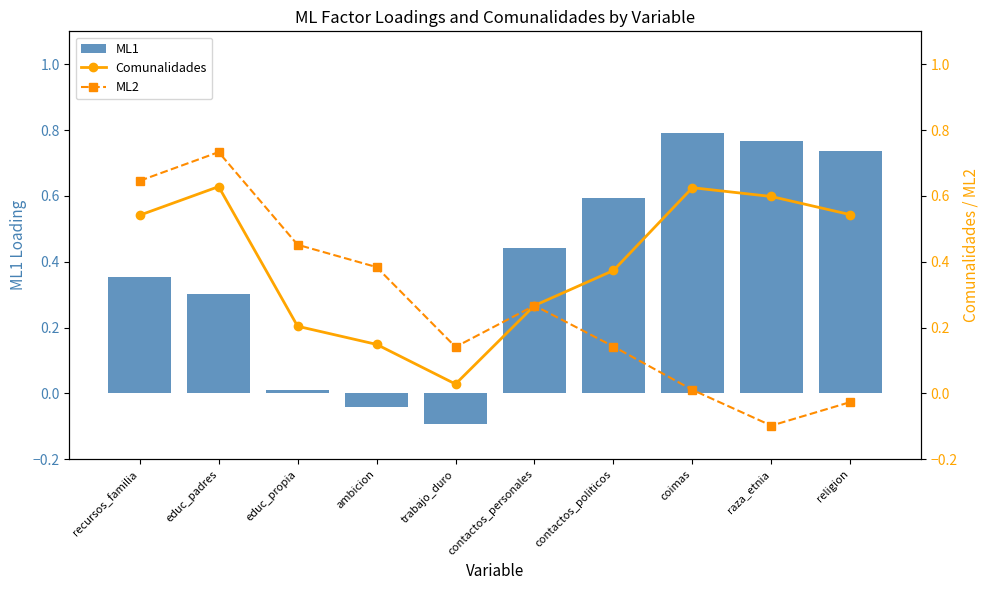

Reading left to right, transcribe all the data shown in this chart.

ML1: recursos_familia=0.4	educ_padres=0.3	educ_propia=0.0	ambicion=-0.0	trabajo_duro=-0.1	contactos_personales=0.4	contactos_politicos=0.6	coimas=0.8	raza_etnia=0.8	religion=0.7
Comunalidades: recursos_familia=0.5	educ_padres=0.6	educ_propia=0.2	ambicion=0.1	trabajo_duro=0.0	contactos_personales=0.3	contactos_politicos=0.4	coimas=0.6	raza_etnia=0.6	religion=0.5
ML2: recursos_familia=0.6	educ_padres=0.7	educ_propia=0.5	ambicion=0.4	trabajo_duro=0.1	contactos_personales=0.3	contactos_politicos=0.1	coimas=0.0	raza_etnia=-0.1	religion=-0.0